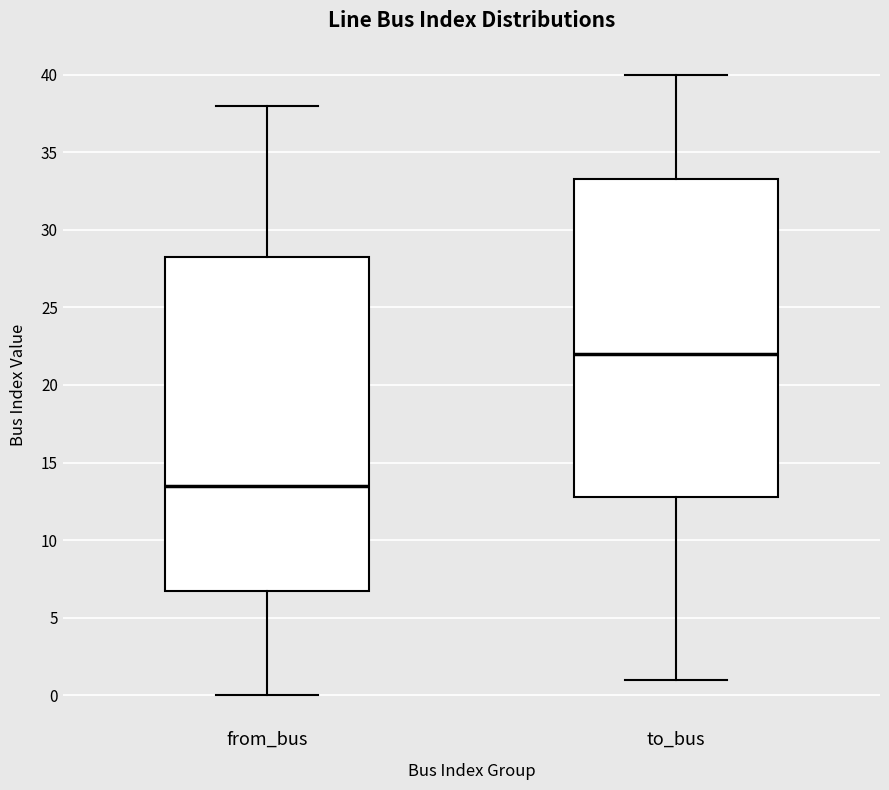

Comparing the boxes themselves (not the whiskers), which one is the tallest?

from_bus